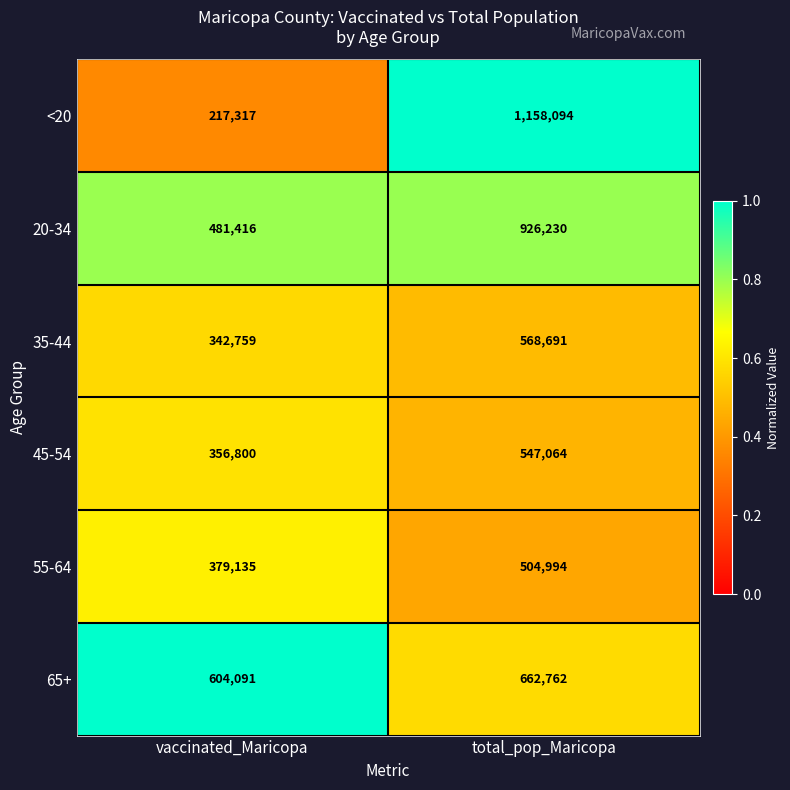

Which series has the largest total across all categories?

20-34